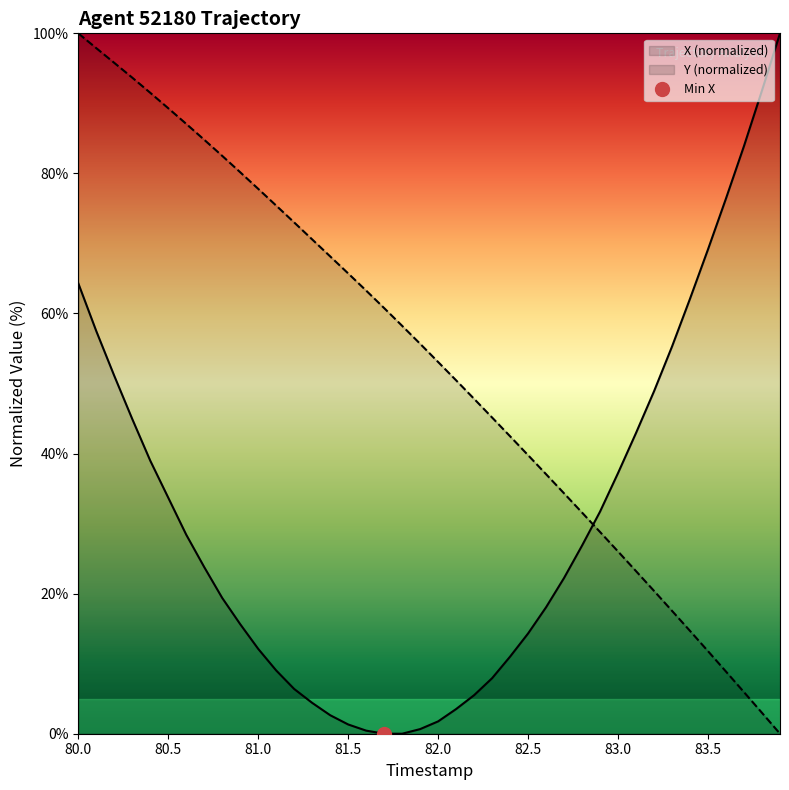

What is the greatest value displayed?

100.0